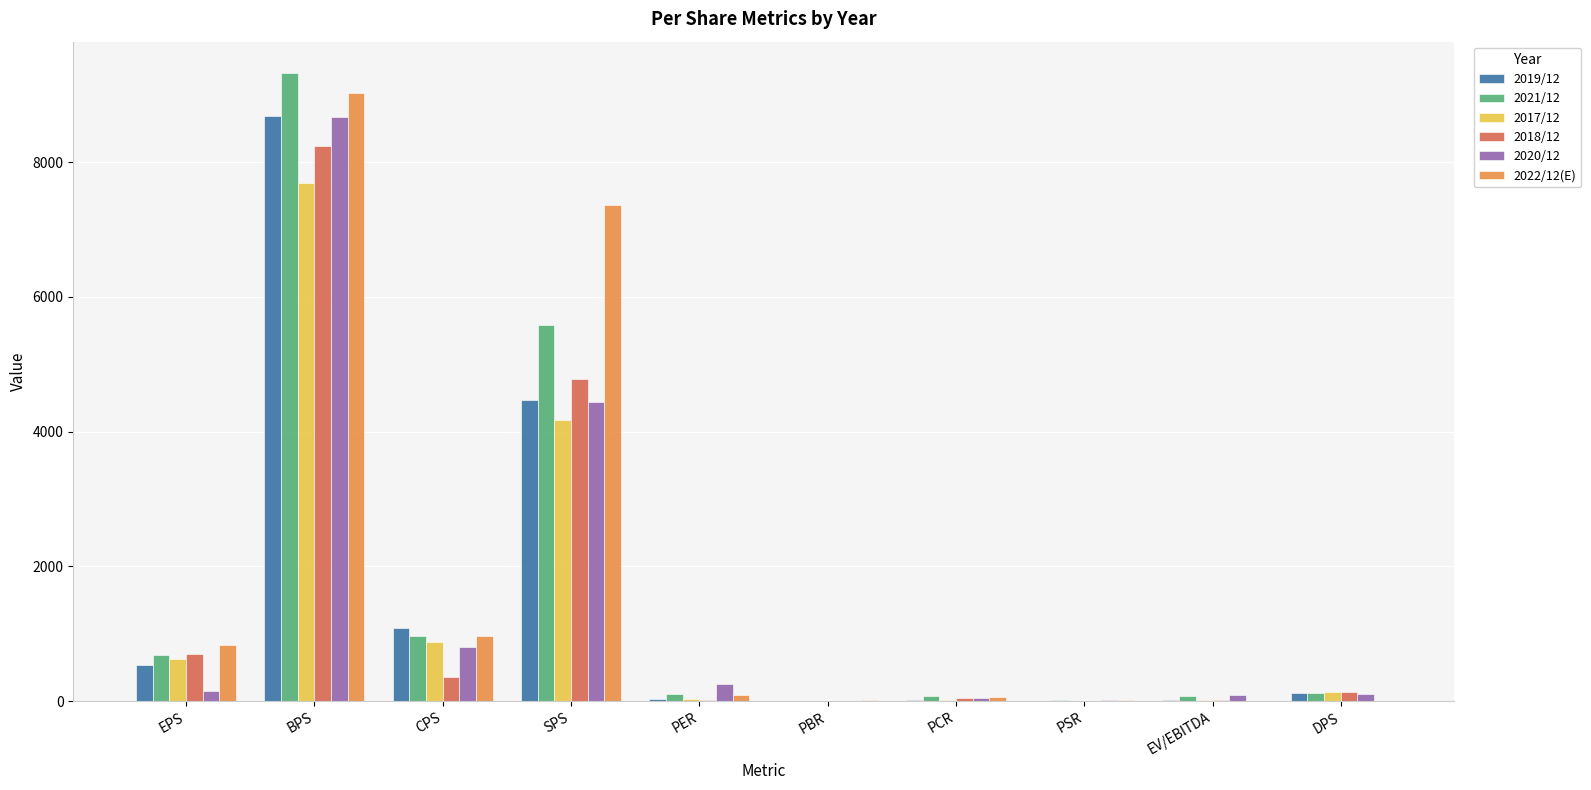

At which category does the chart reach its peak across all series?

BPS